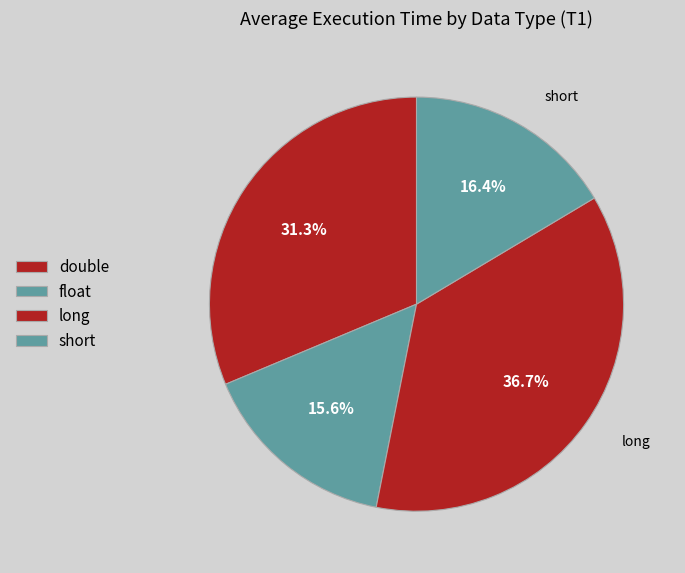

To the nearest percent, what is the average slice percentage?

25%